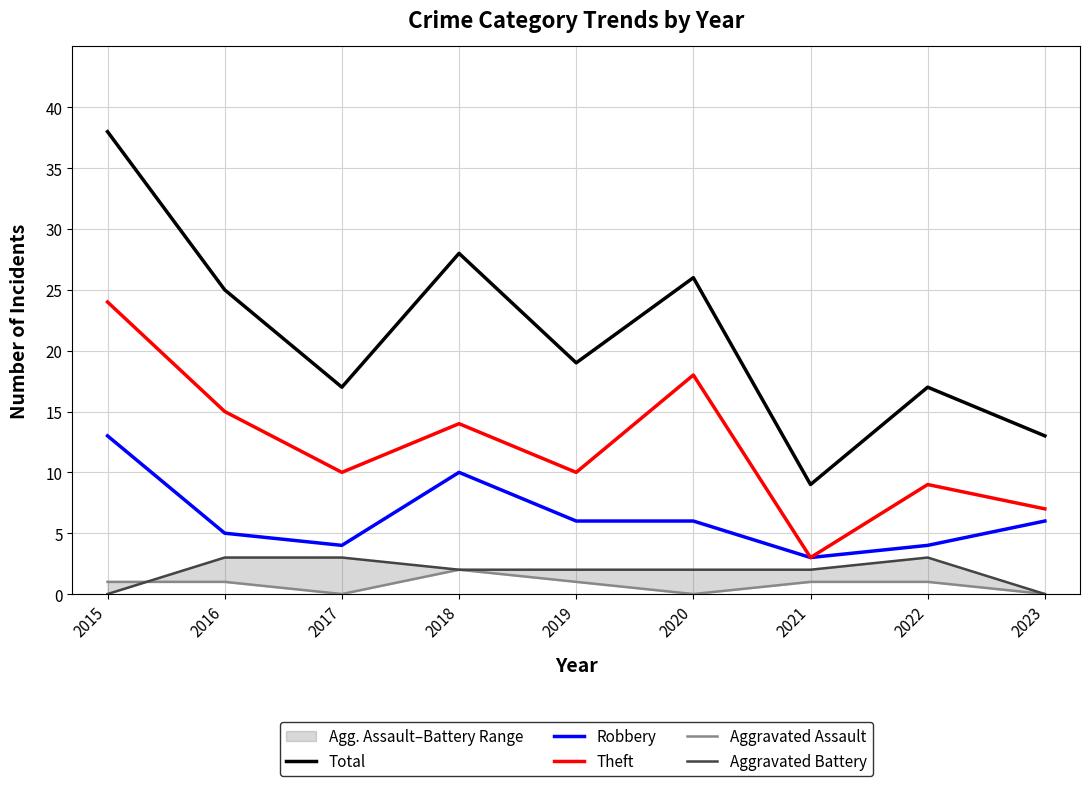

What is the sum of the Aggravated Battery values at 2022 and 2020?

5